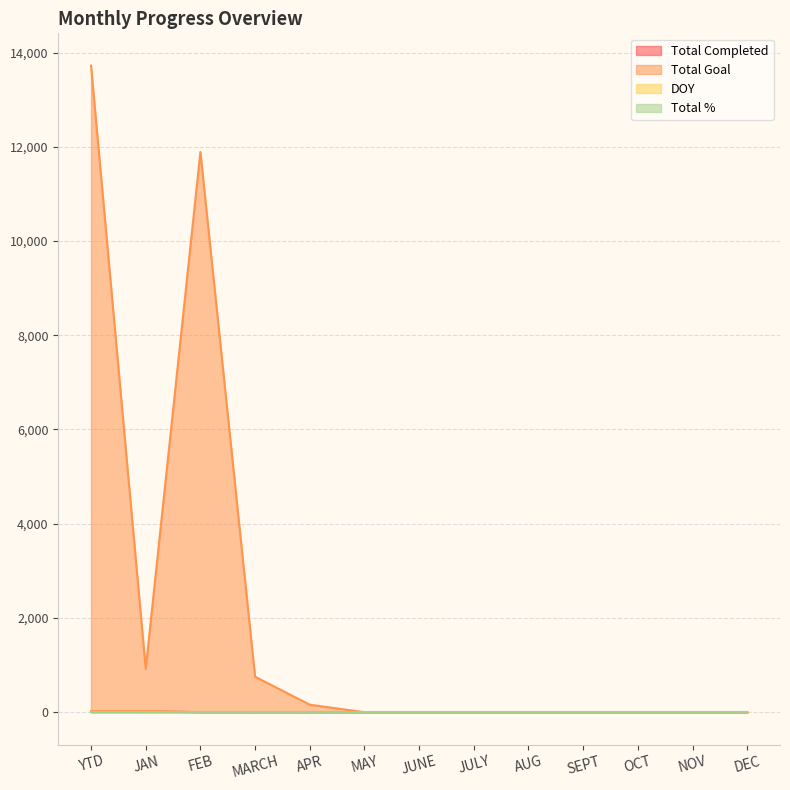

Which series has the largest total across all categories?

Total Goal